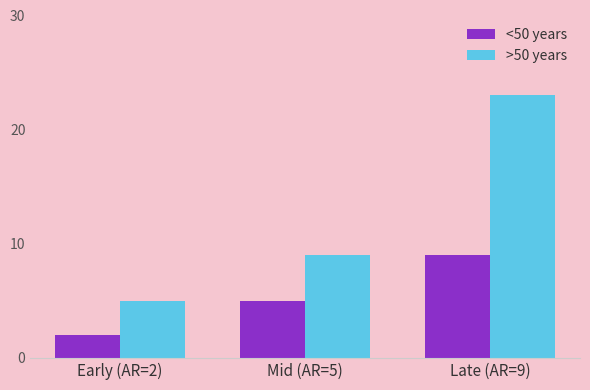

What is the sum of all >50 years values?

37